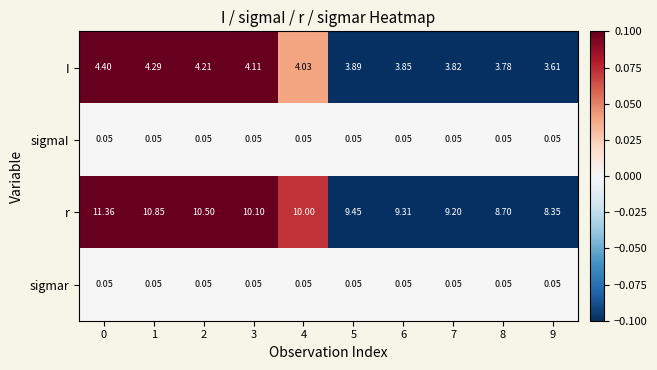

At how many categories does at least one series exceed 0?

10